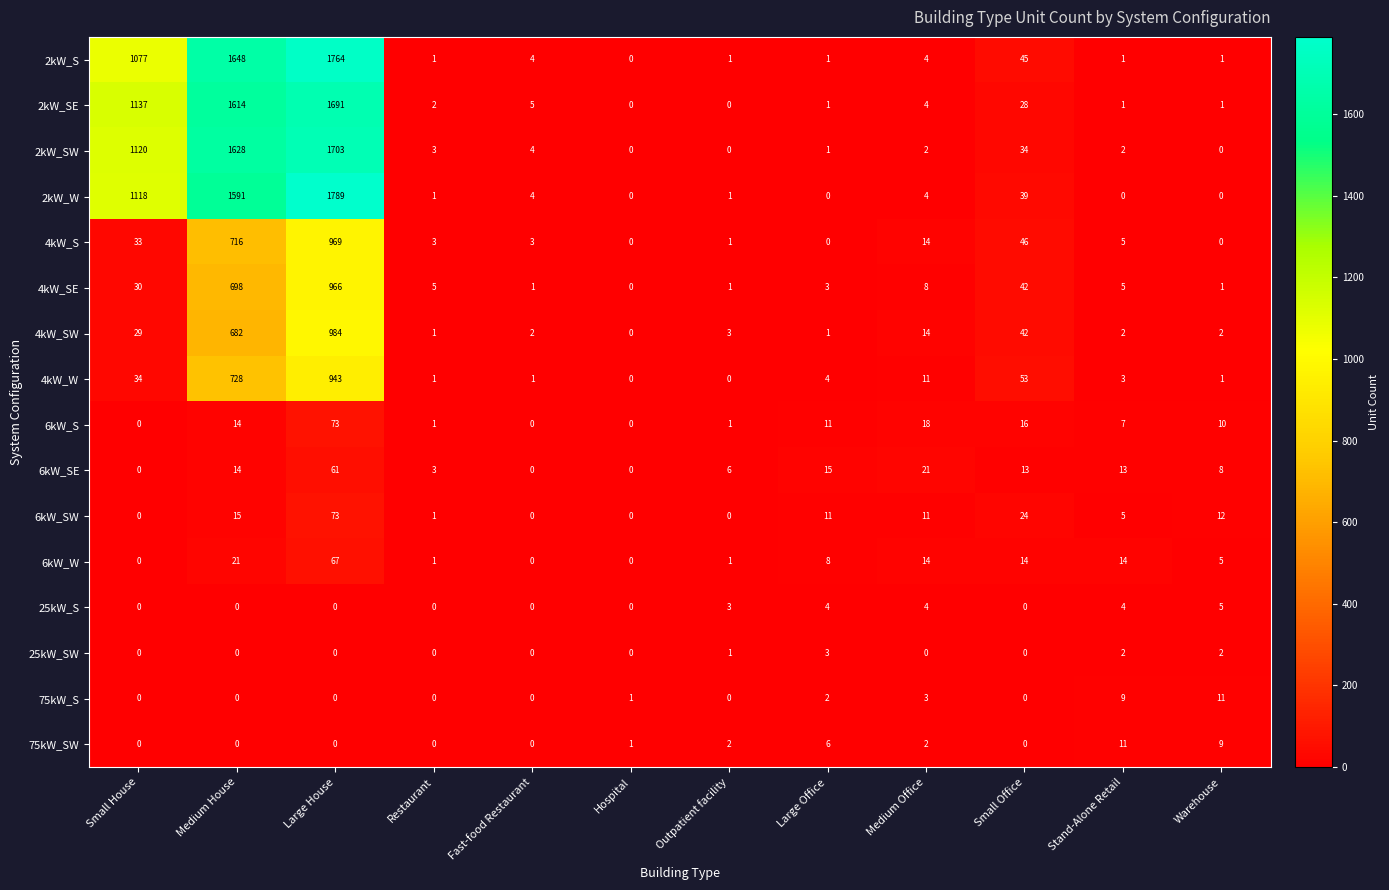

The value of 2kW_SW at Stand-Alone Retail is 1. True or false?

False